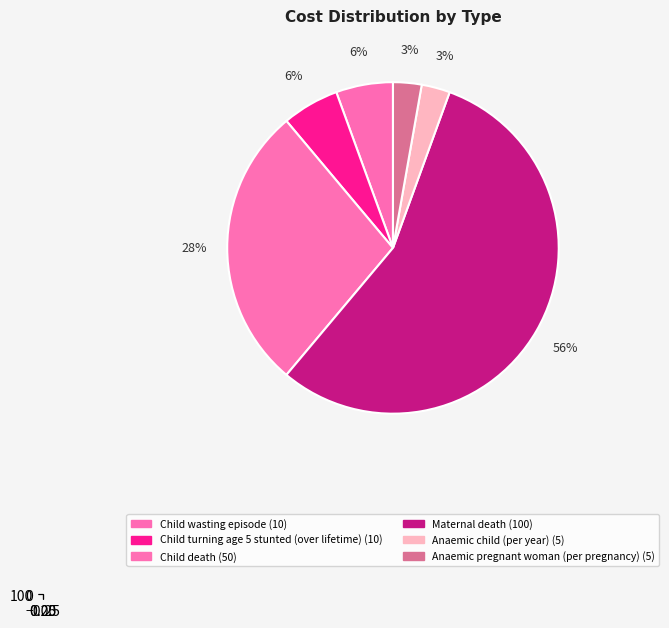

To the nearest percent, what is the difference between the Child death and Anaemic child (per year) slice percentages?

25%